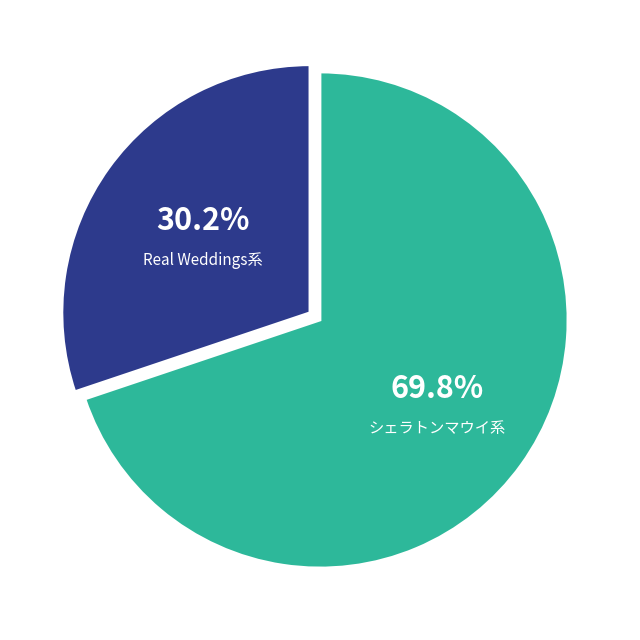

Does any single category account for the majority?

Yes